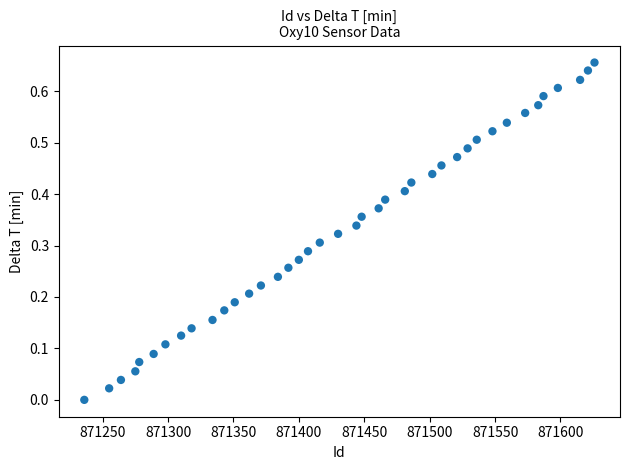

What is the range of X values (max minus min)?

390.0